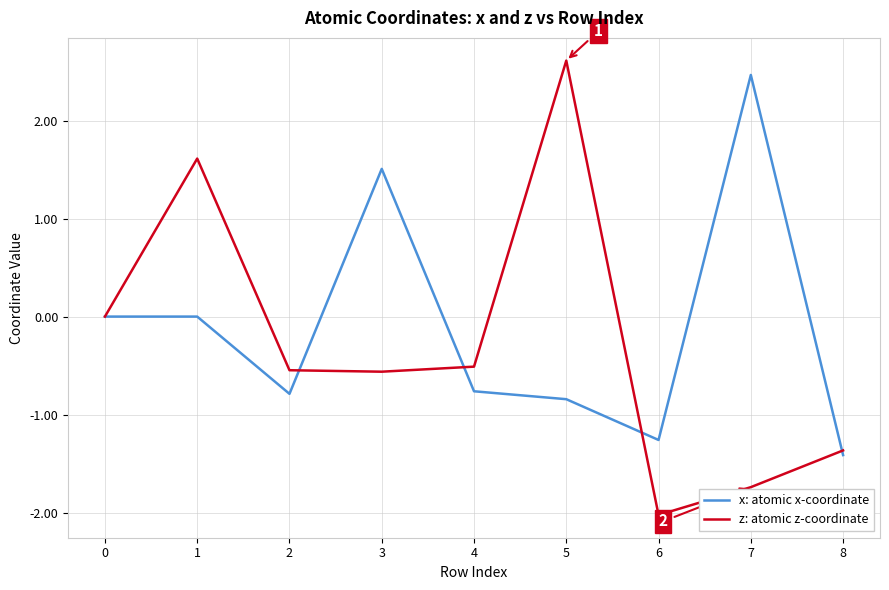

At 7, list the series in order from smallest to largest.

z: atomic z-coordinate, x: atomic x-coordinate